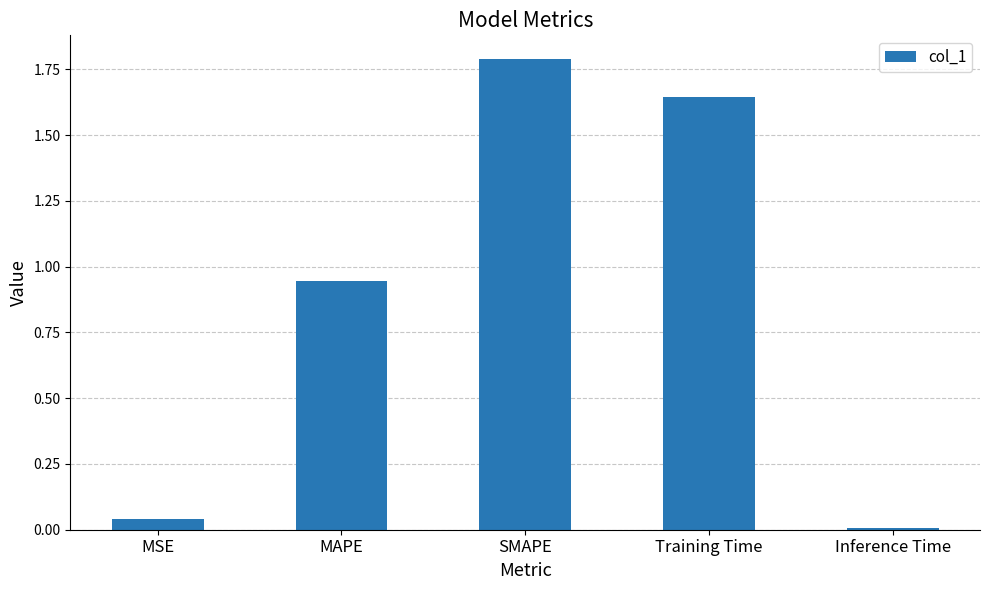

What is the difference between the values at MAPE and SMAPE?

0.8